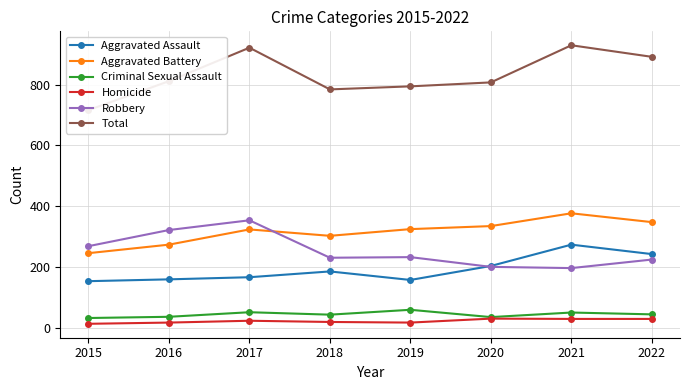

How many distinct data groups are displayed?

6